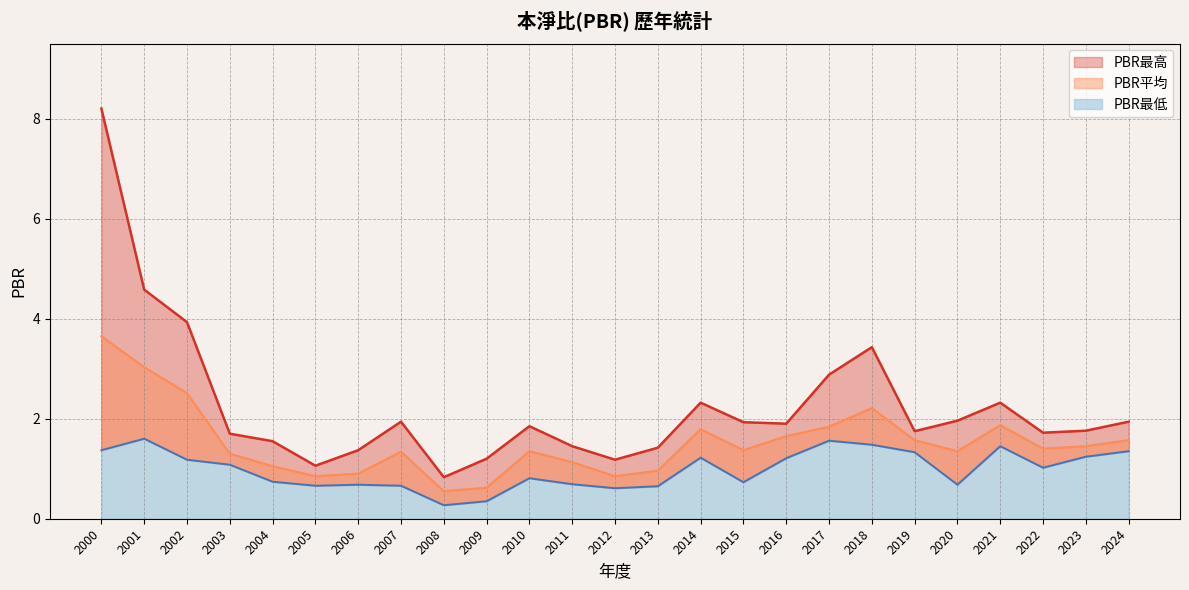

The value of PBR最高 at 2009 is 0.5. True or false?

False